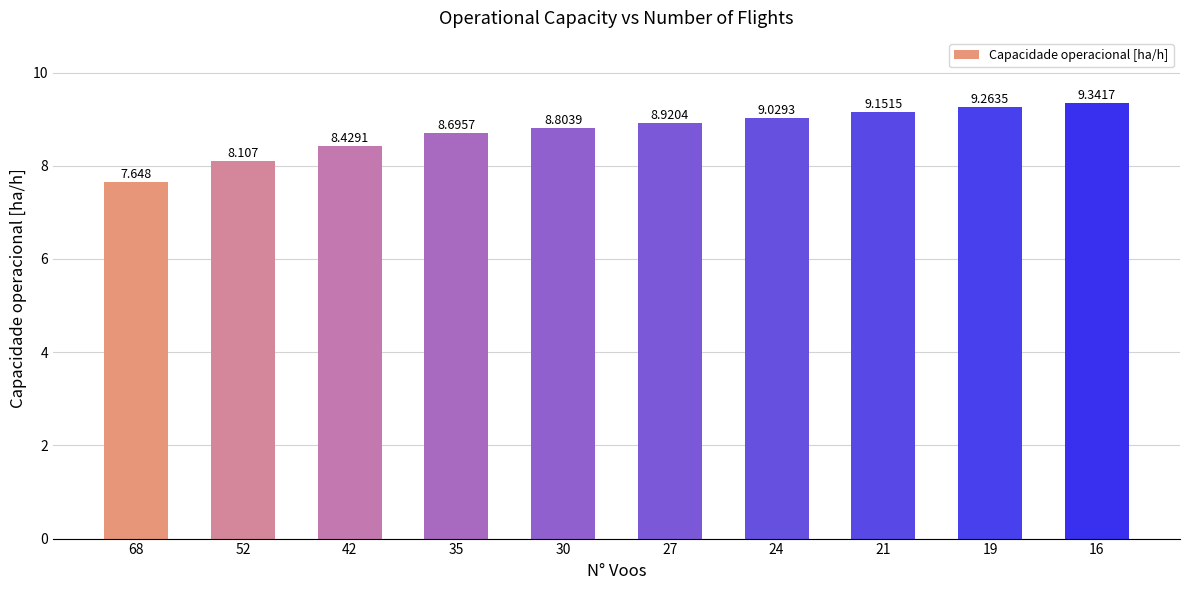

What is the sum of the values at 30 and 42?

17.2